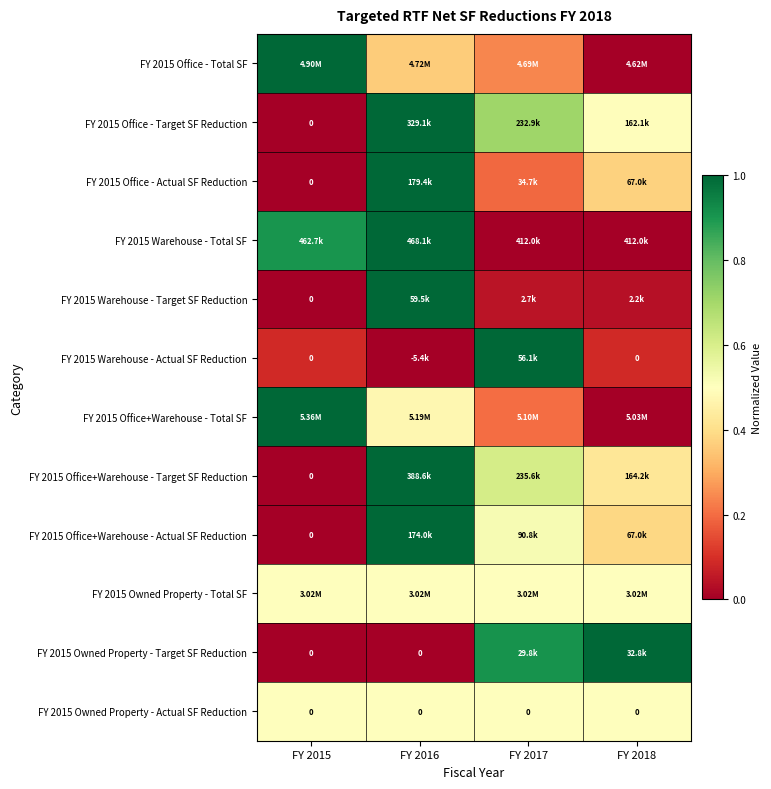

The value of FY 2015 Office+Warehouse - Total SF at FY 2018 is 0.6. True or false?

False